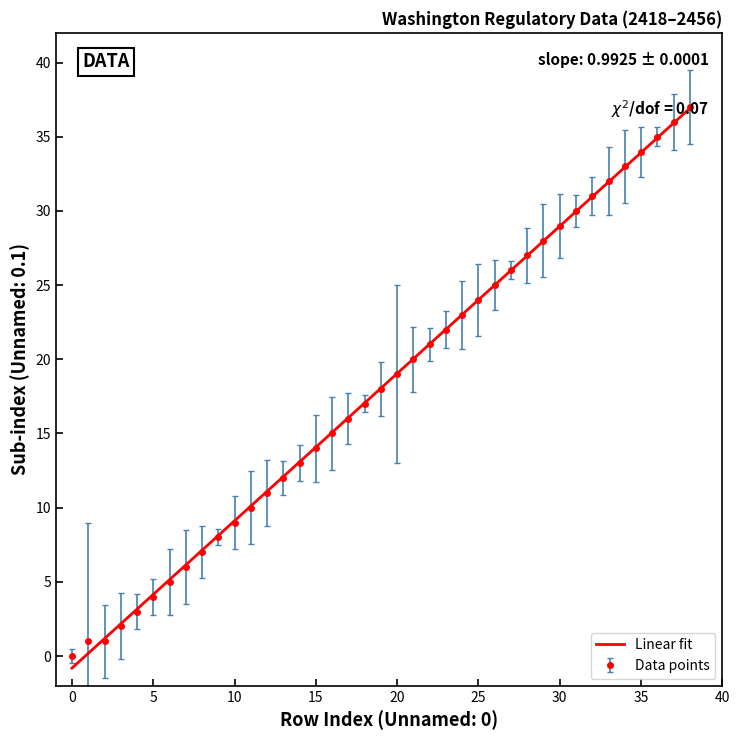

What is the maximum value shown in the chart?

37.0